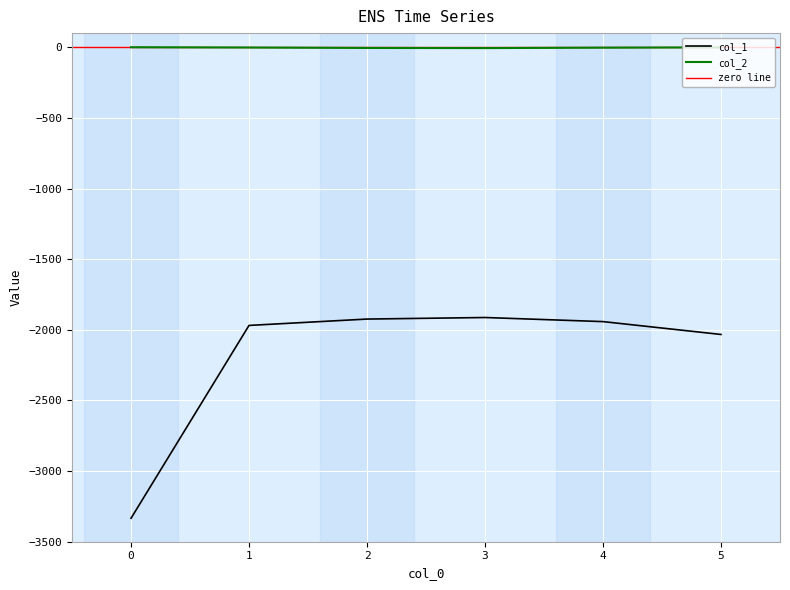

True or false: col_2 and col_1 cross at least once.

False